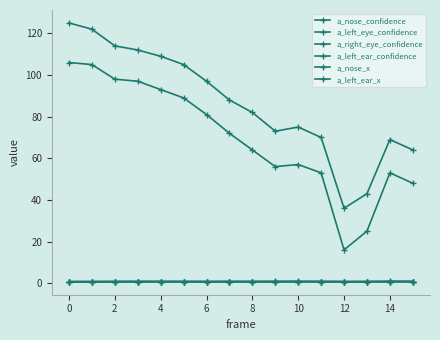

How many data points does each series have?

16